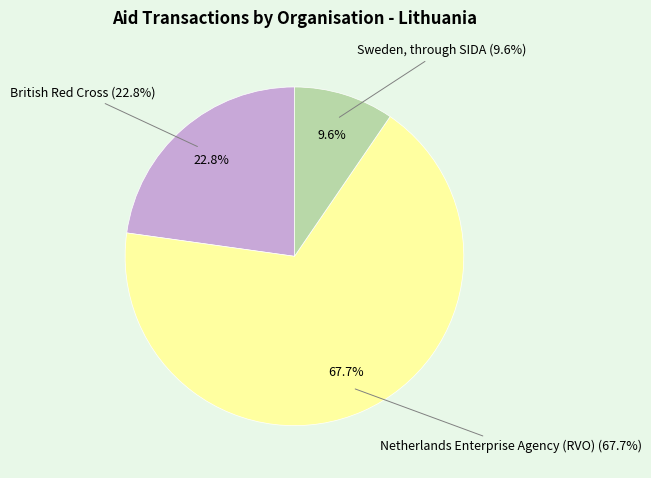

Which category has the smallest portion of the pie?

Sweden SIDA - Disbursement Q1